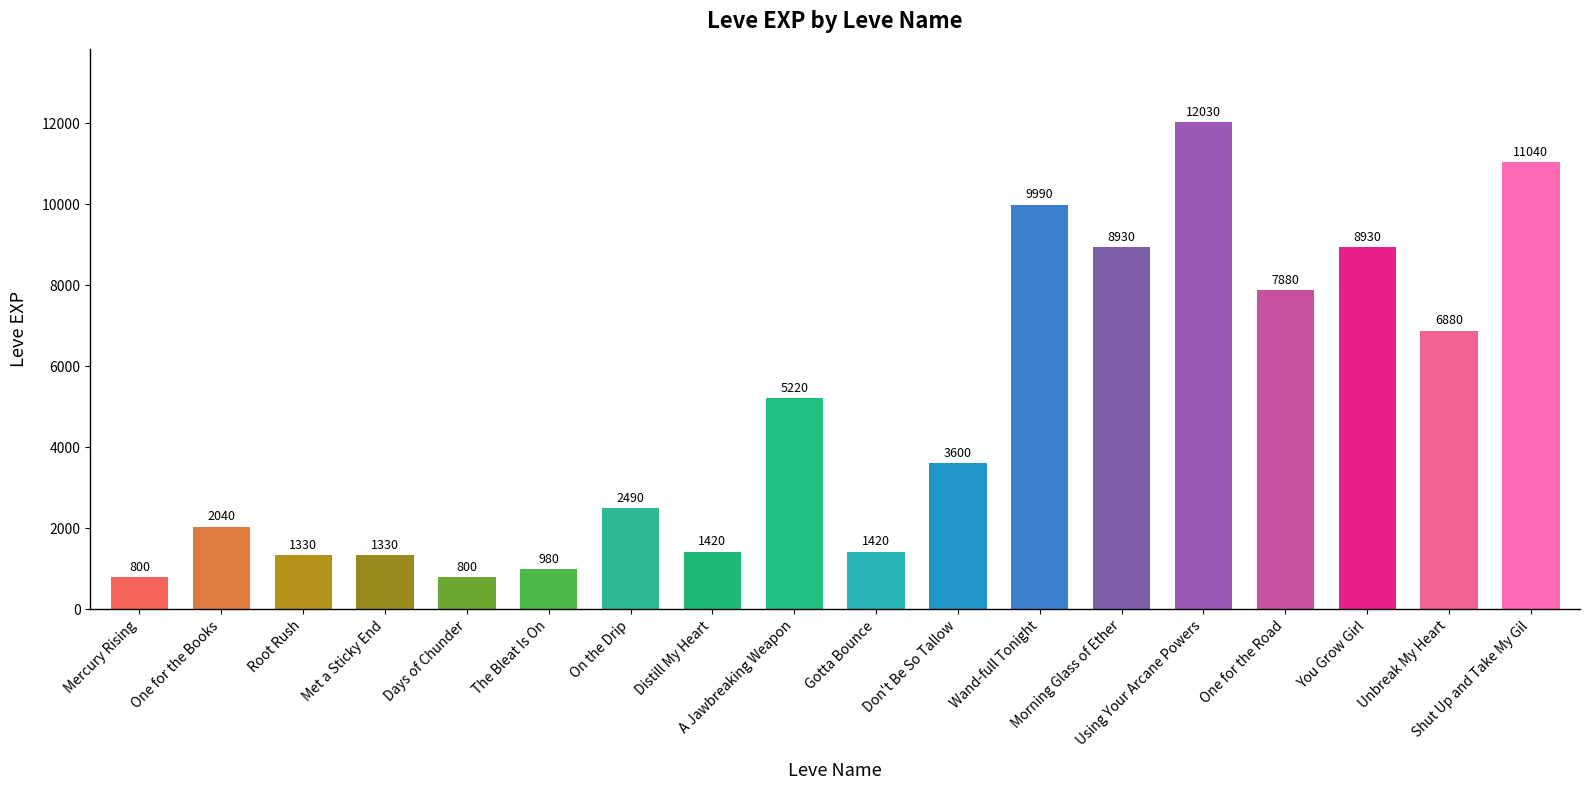

What is the difference between the second highest and second lowest values?

10240